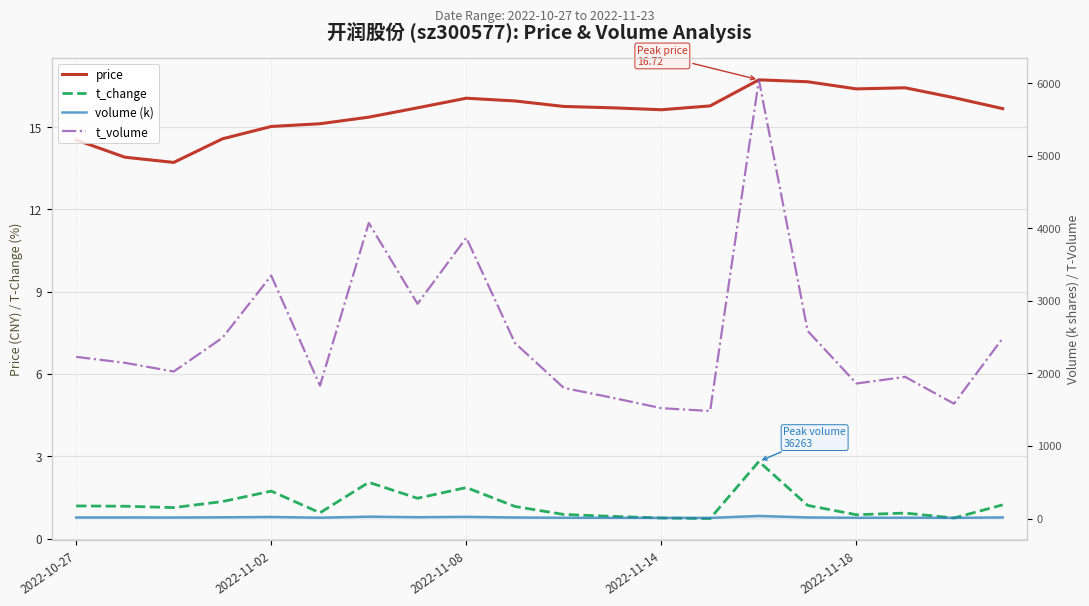

What is the sum of all volume (k) values?

323.6